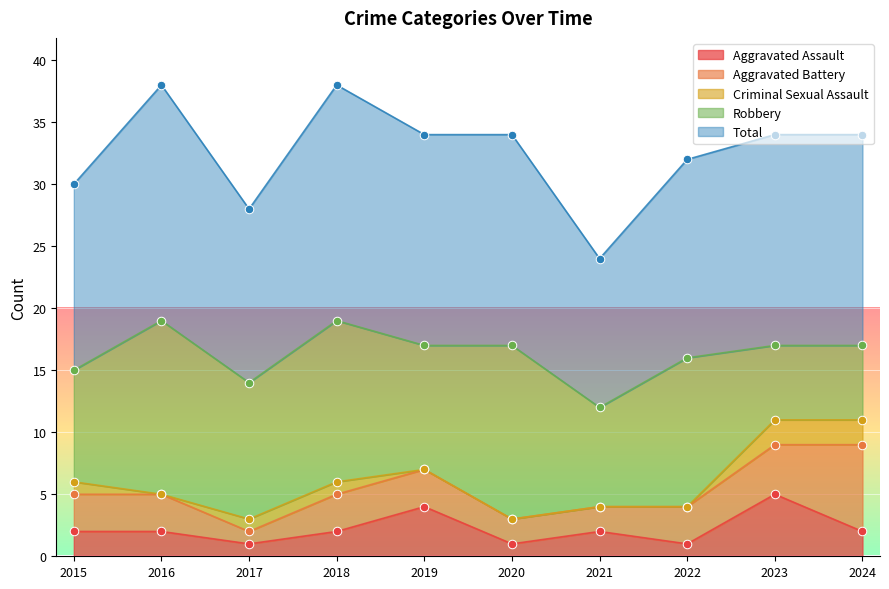

What is the total value across all series at 2020?

34